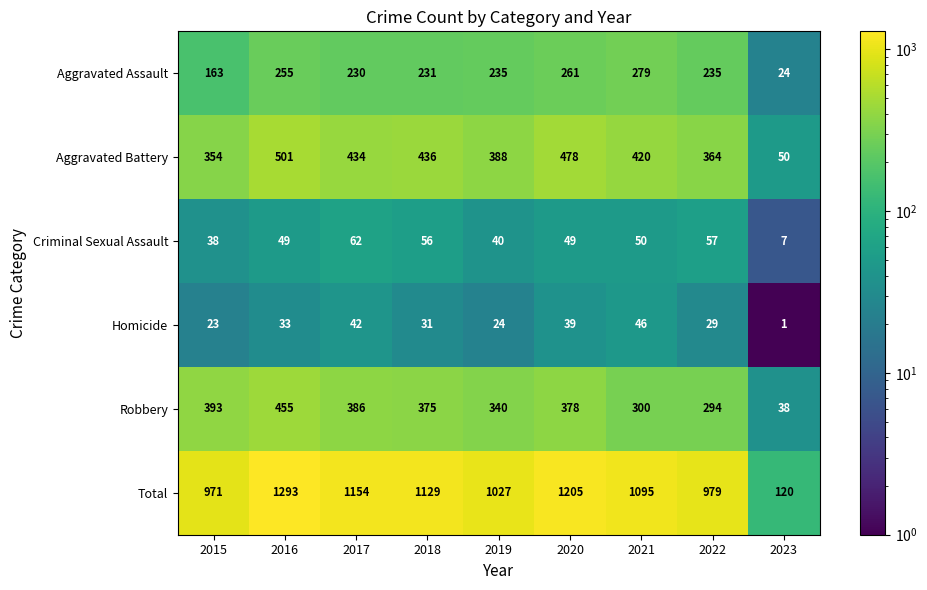

Which series has the largest range (max minus min)?

Total